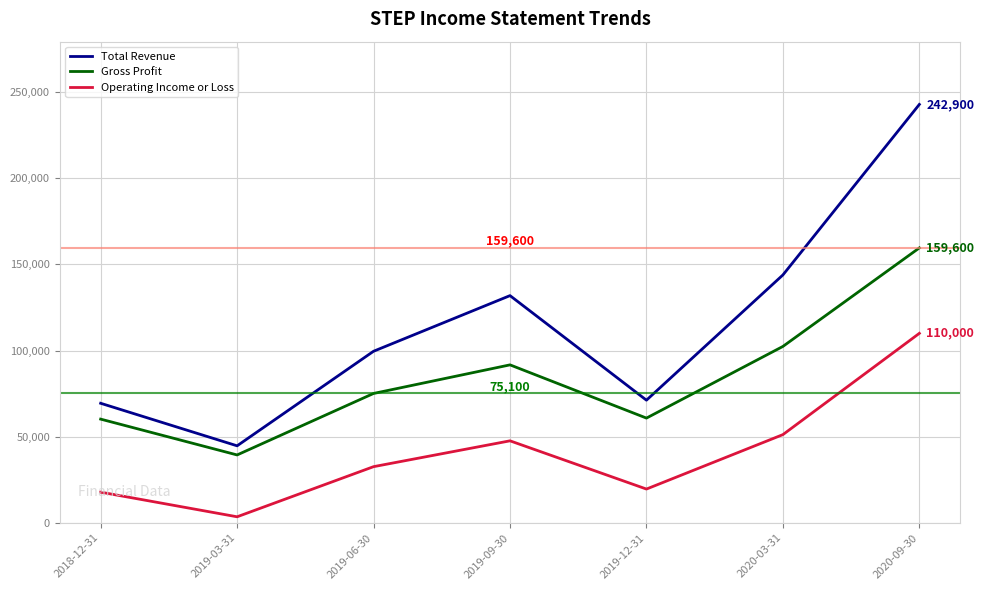

The Gross Profit series shows 44808 at 2019-09-30. True or false?

False